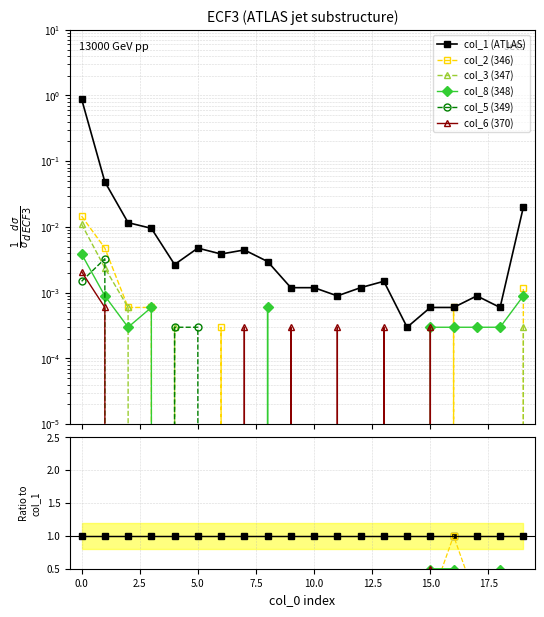

Count the number of data series in this chart.

6